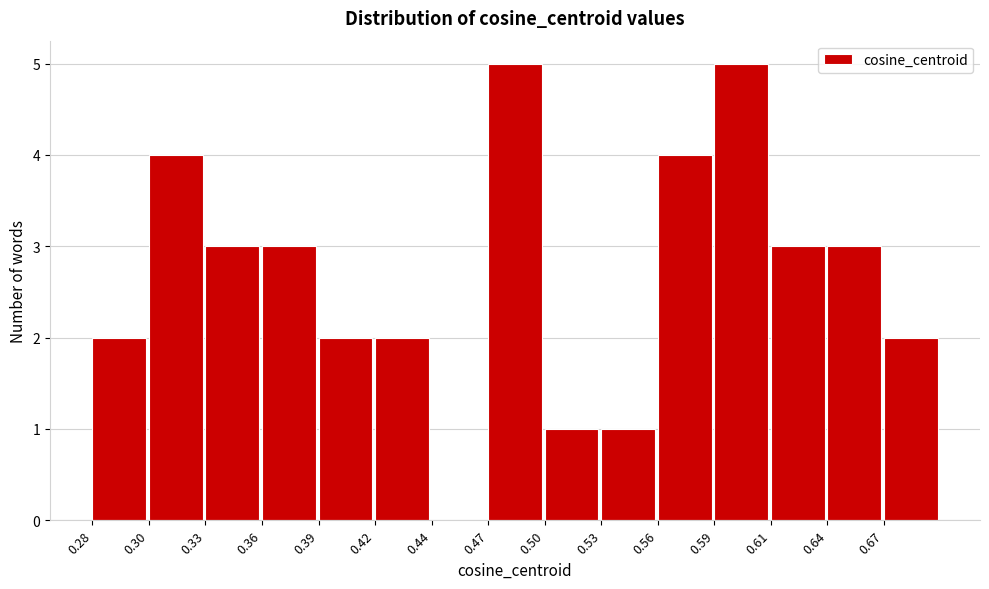

Reading right to left, transcribe all the data shown in this chart.

0.67=2	0.64=3	0.61=3	0.59=5	0.56=4	0.53=1	0.50=1	0.47=5	0.44=0	0.42=2	0.39=2	0.36=3	0.33=3	0.30=4	0.28=2